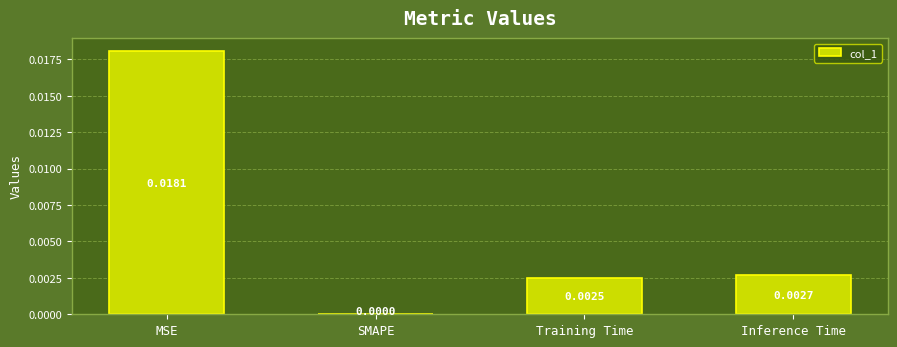

At which label is the value closest to 0?

SMAPE